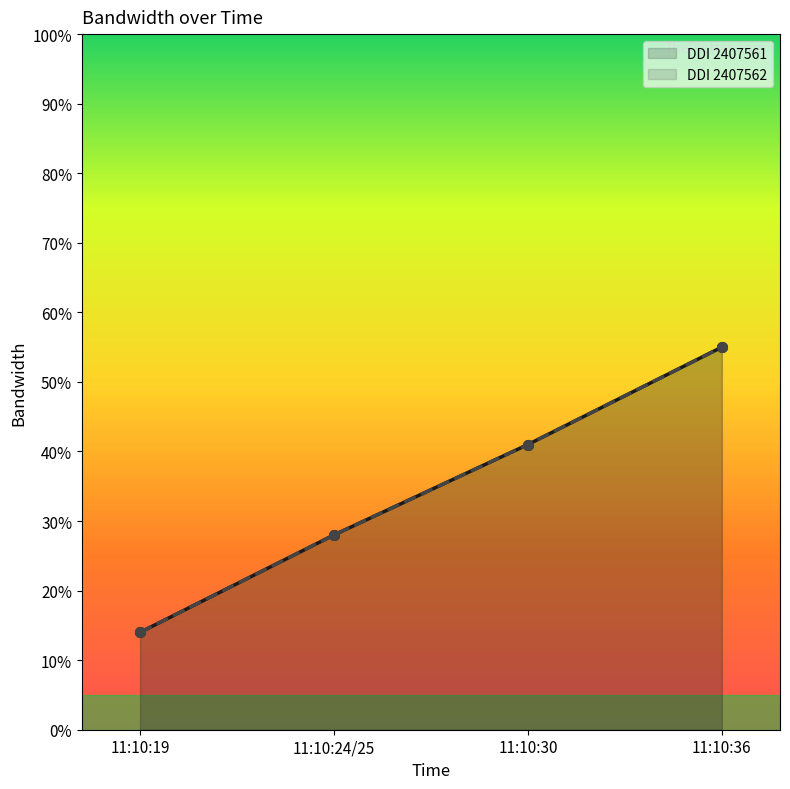

Is the value of DDI 2407562 at 11:10:30 greater than the value of DDI 2407561 at 11:10:36?

No